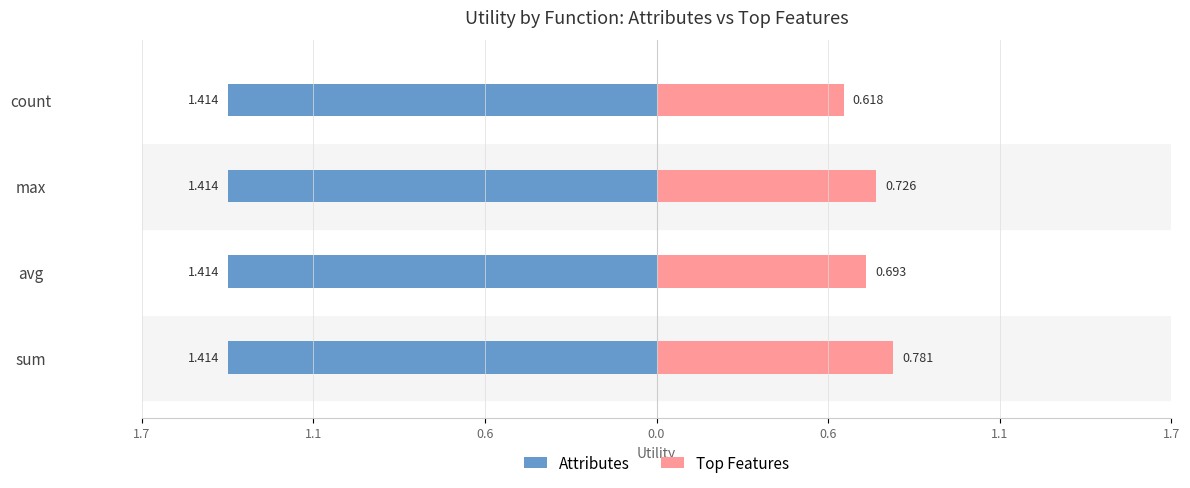

What is the value of the Top Features bar at the 3rd from the left?

0.7